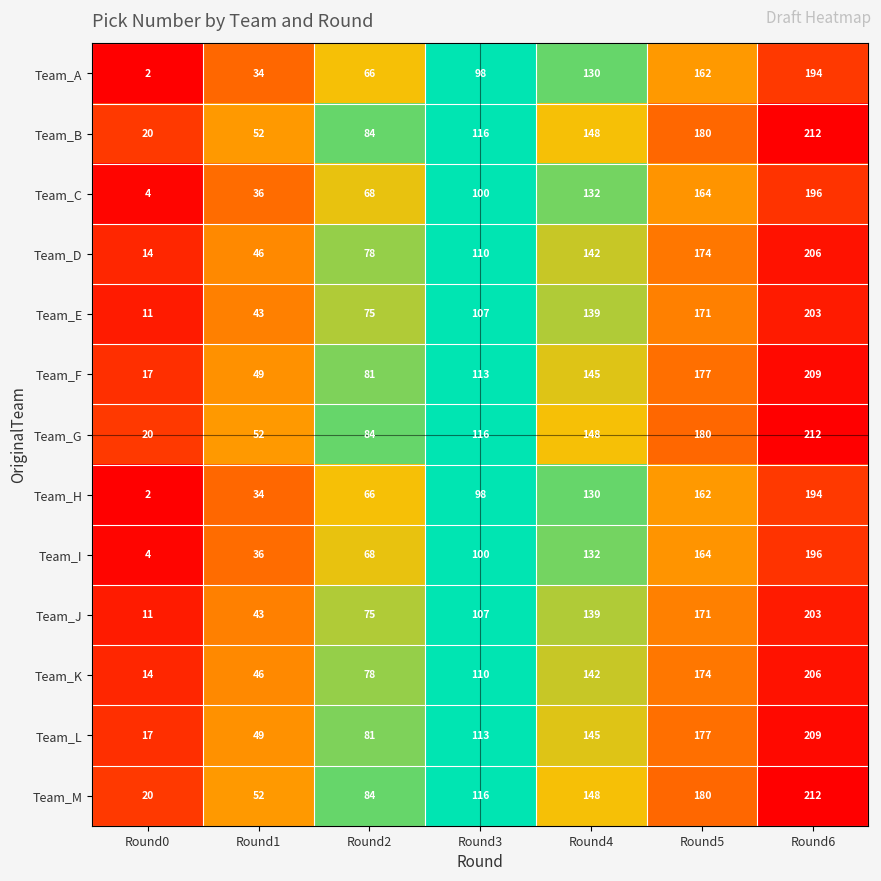

What is the difference between the second highest and minimum values in the Team_G series?

160